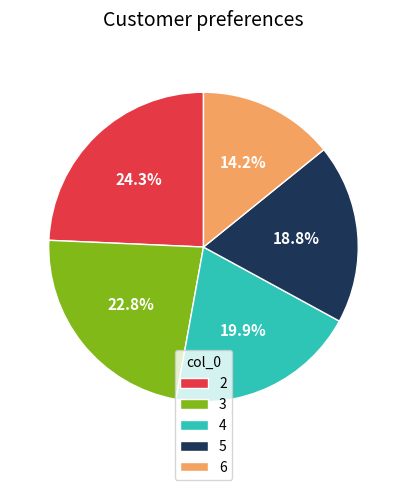

True or false: 2 accounts for 30% of the total.

False